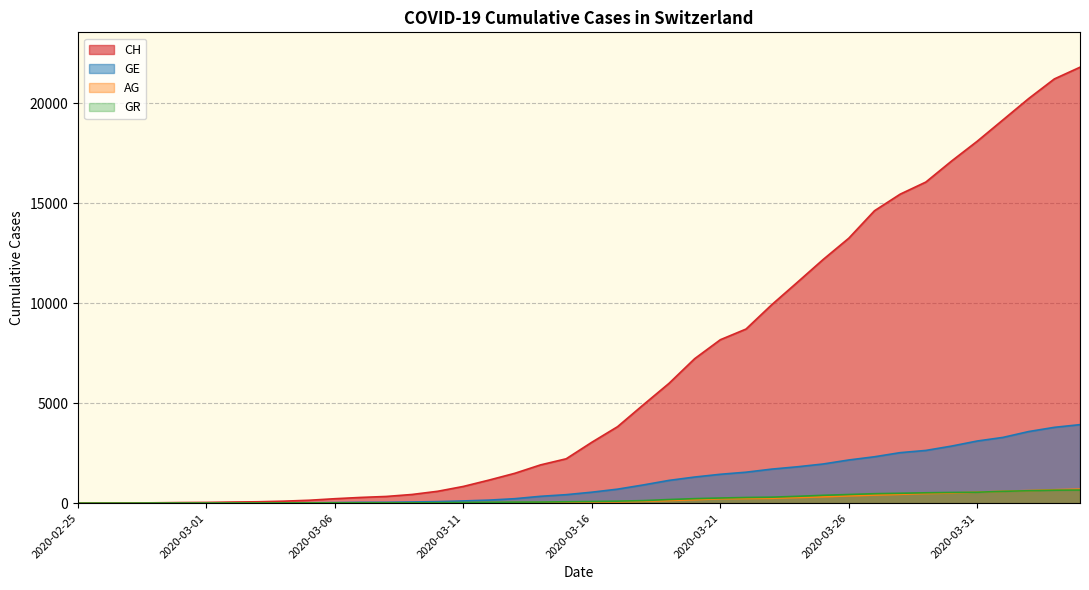

What is the value of the GE point at the 26th from the left?

1445